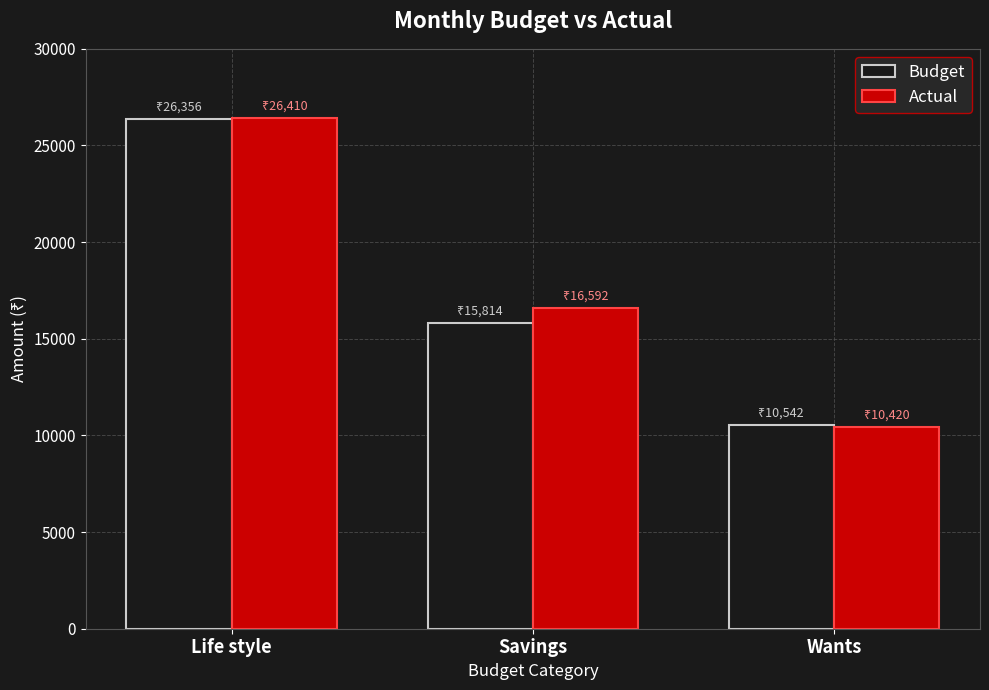

Is it true that Budget equals 26356.0 at Life style?

True